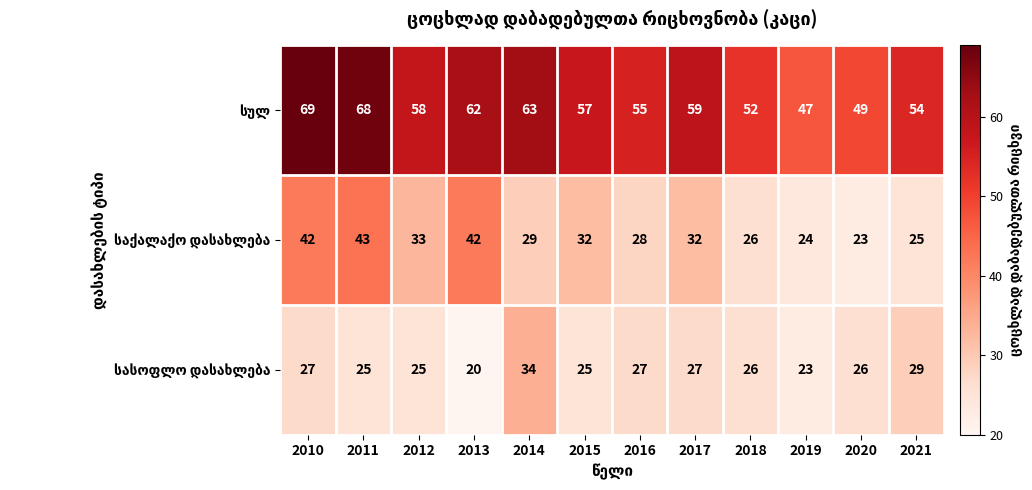

What is the spread (max minus min) of values at 2010?

42